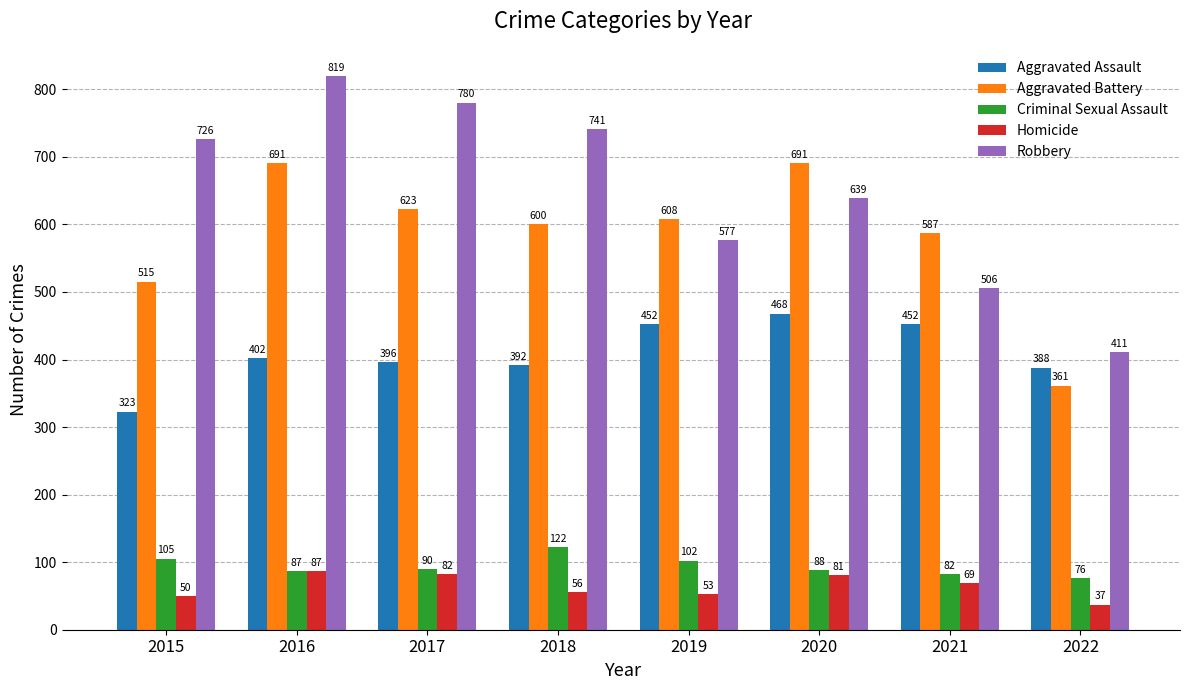

List the series in order of their peak value, highest first.

Robbery, Aggravated Battery, Aggravated Assault, Criminal Sexual Assault, Homicide